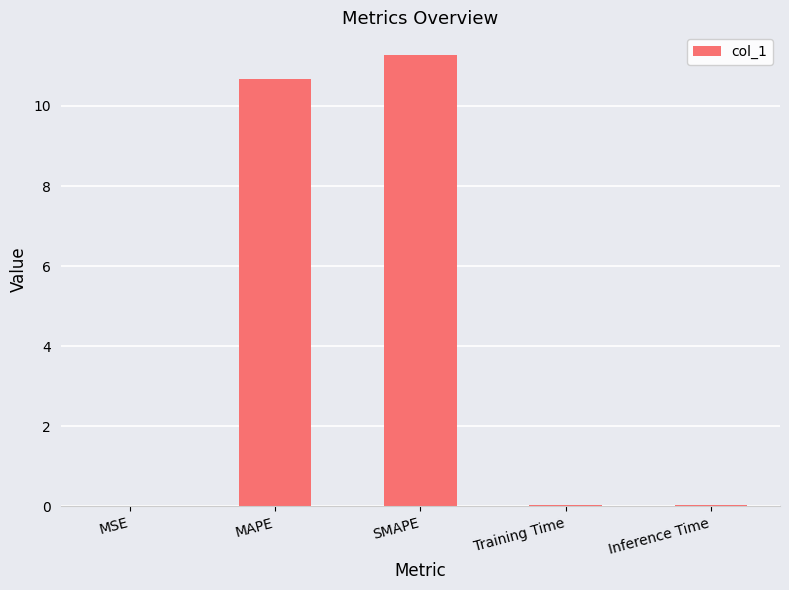

True or false: the data shows 11.3 at SMAPE.

True